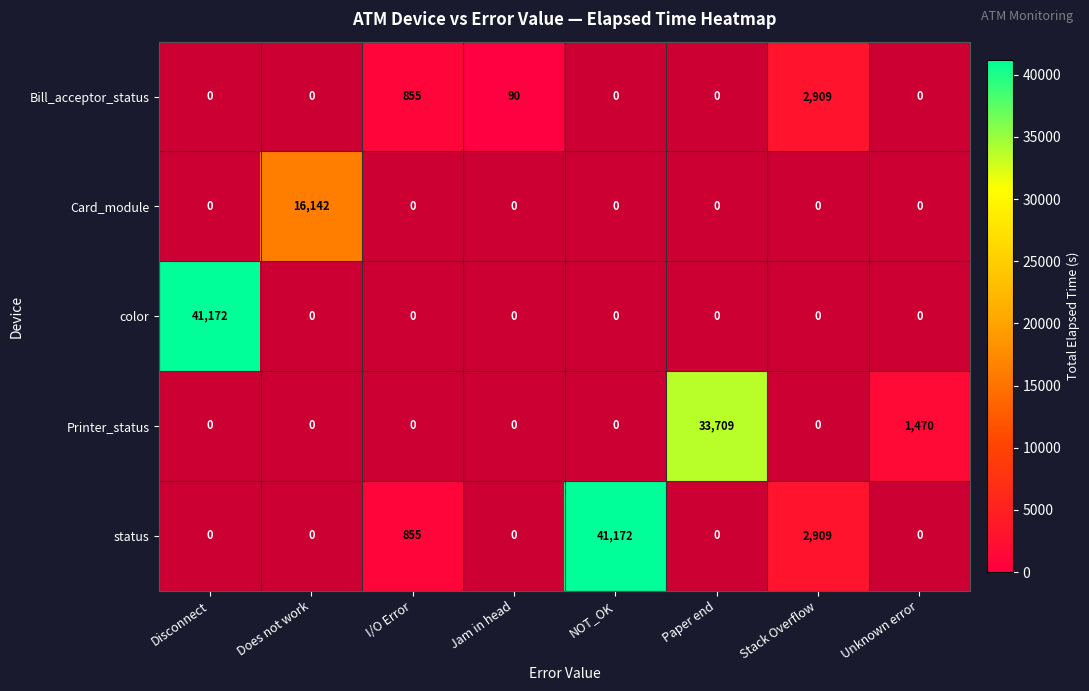

The status series shows 1242 at I/O Error. True or false?

False